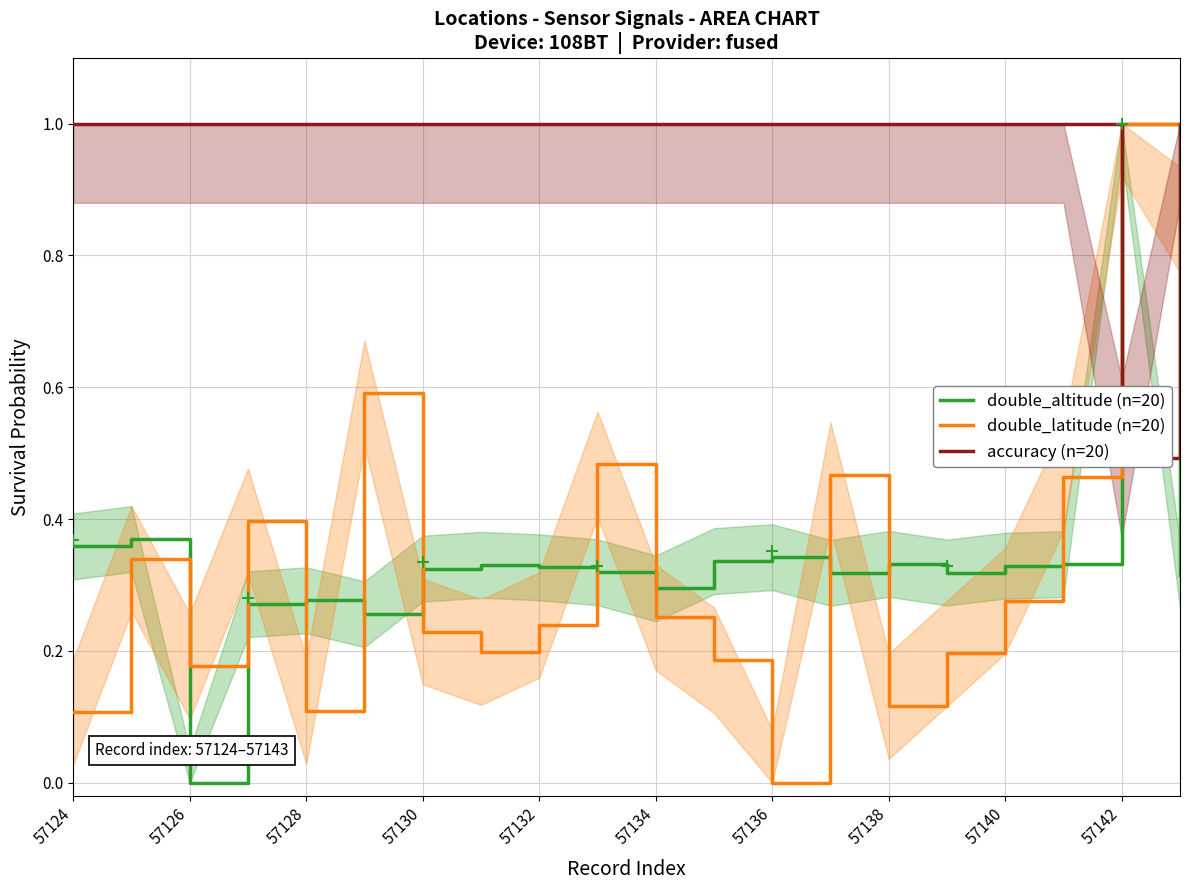

What is the difference between the maximum and second lowest values in the double_altitude (n=20) series?

0.7